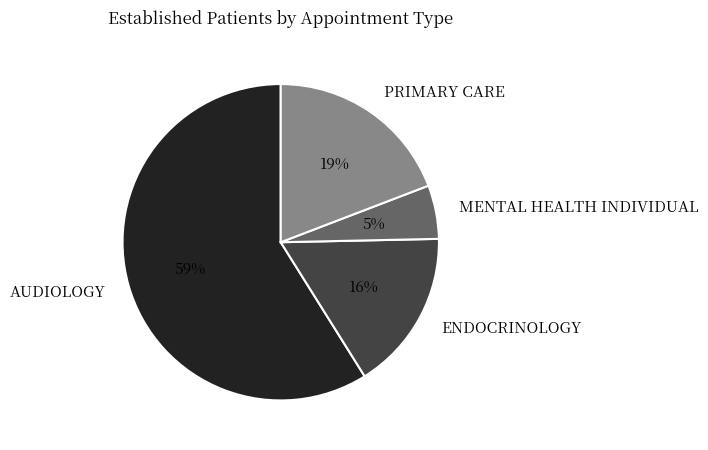

The ENDOCRINOLOGY slice represents 16% of the pie. True or false?

True